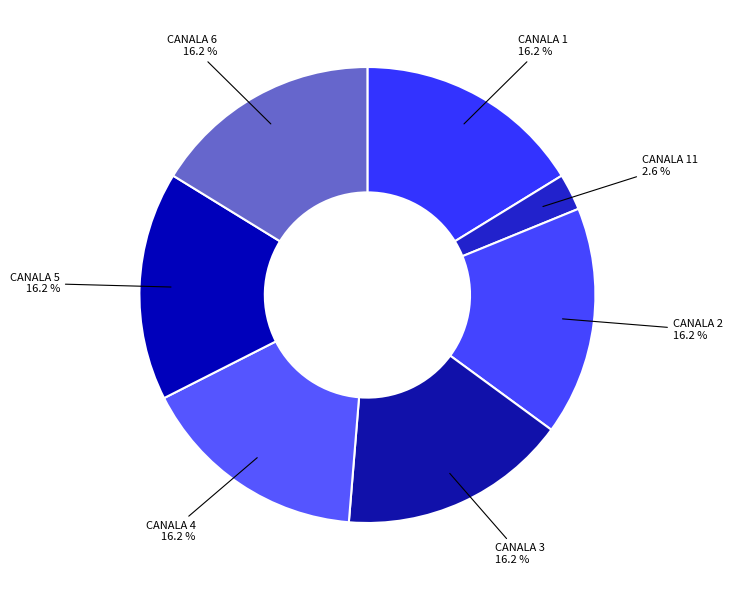

How many segments does this pie chart have?

7